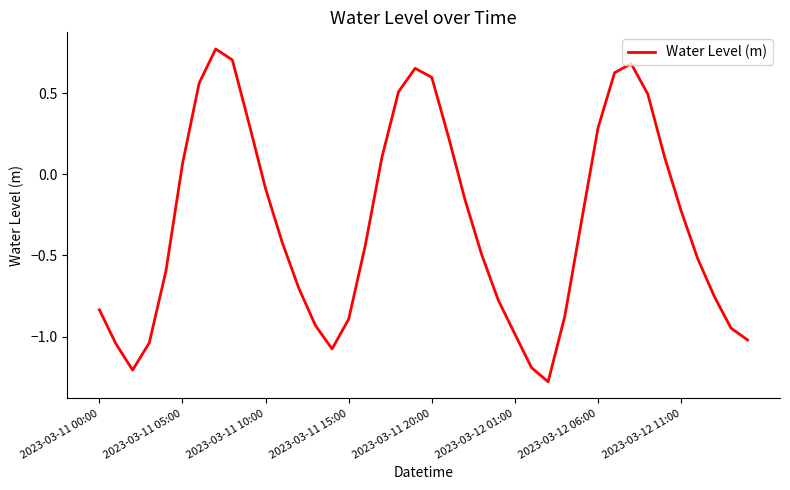

What is the difference between the maximum and minimum values?

2.1